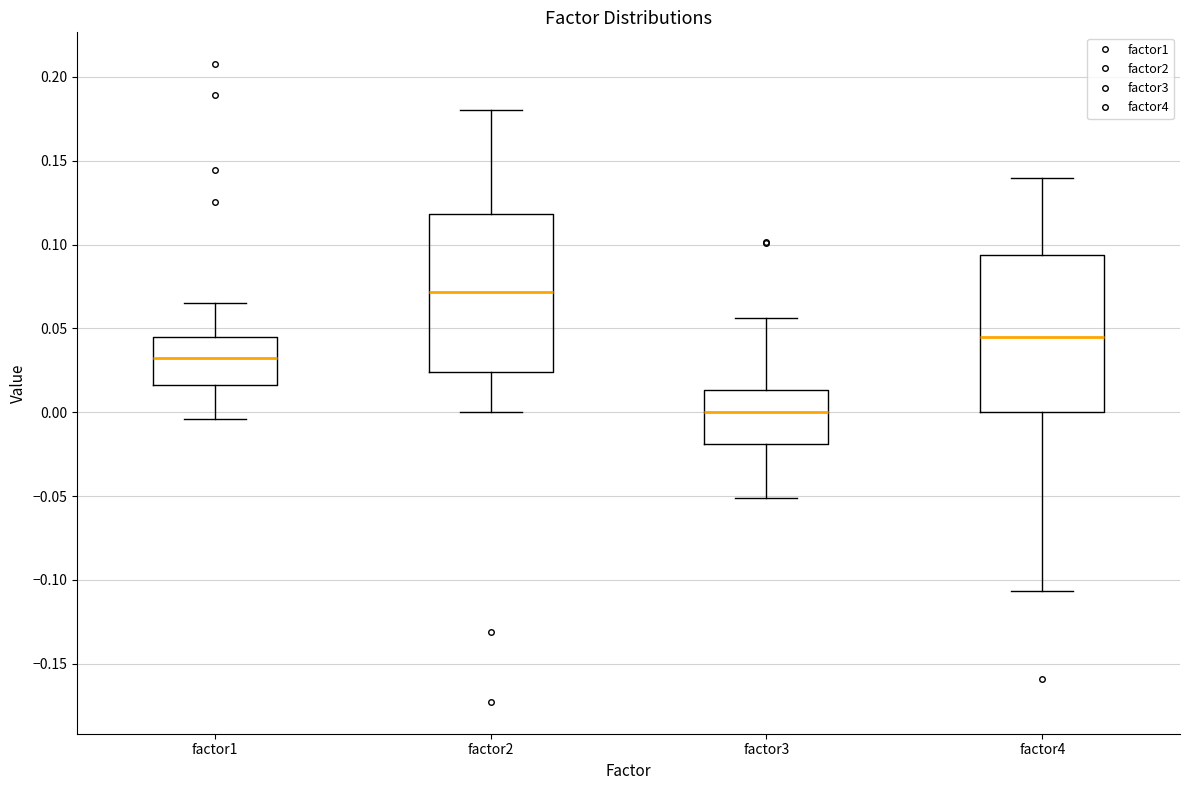

Reading left to right, read every box against the y-axis: the position of its median line, the range the box covers, and the ends of its whiskers. The values are not printed on the chart, so give them approximately, as read against the axis.

factor1: median 0.030, box 0.015 to 0.045, whiskers -0.005 to 0.065
factor2: median 0.070, box 0.025 to 0.120, whiskers 0.000 to 0.180
factor3: median 0.000, box -0.020 to 0.015, whiskers -0.050 to 0.055
factor4: median 0.045, box 0.000 to 0.095, whiskers -0.105 to 0.140